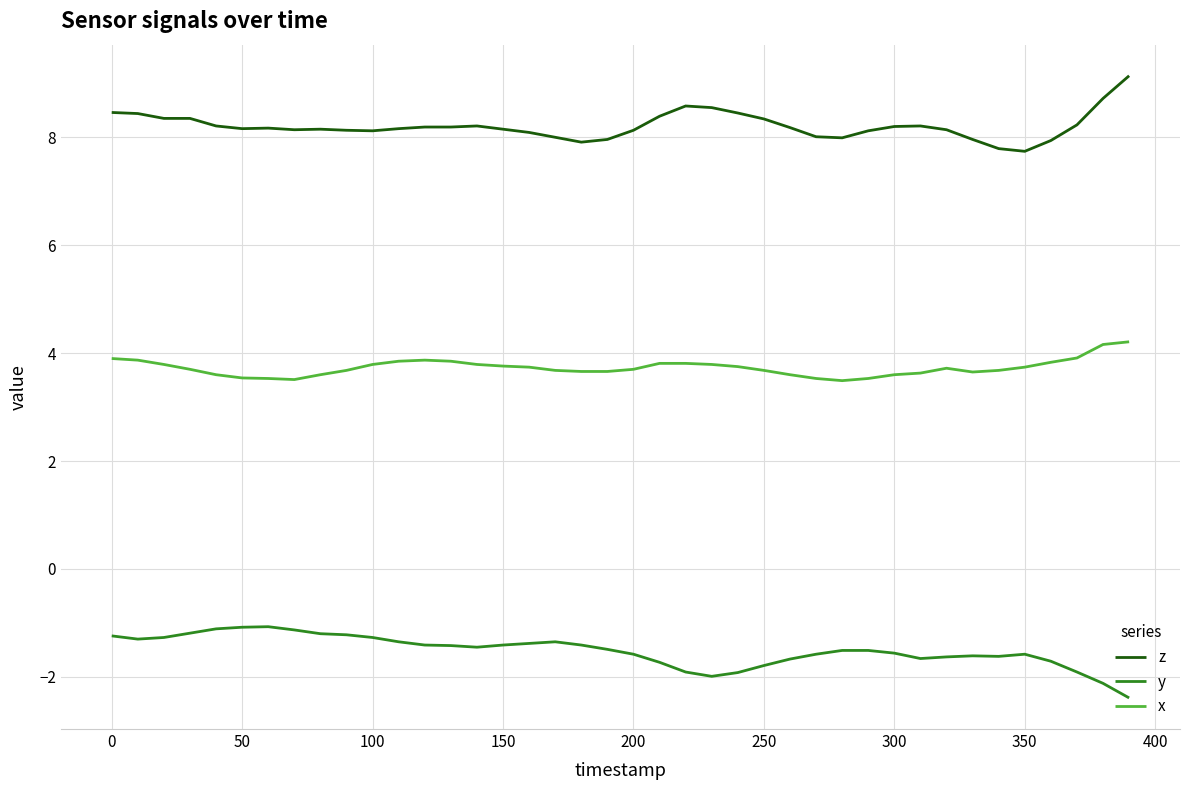

True or false: x and y cross at least once.

False